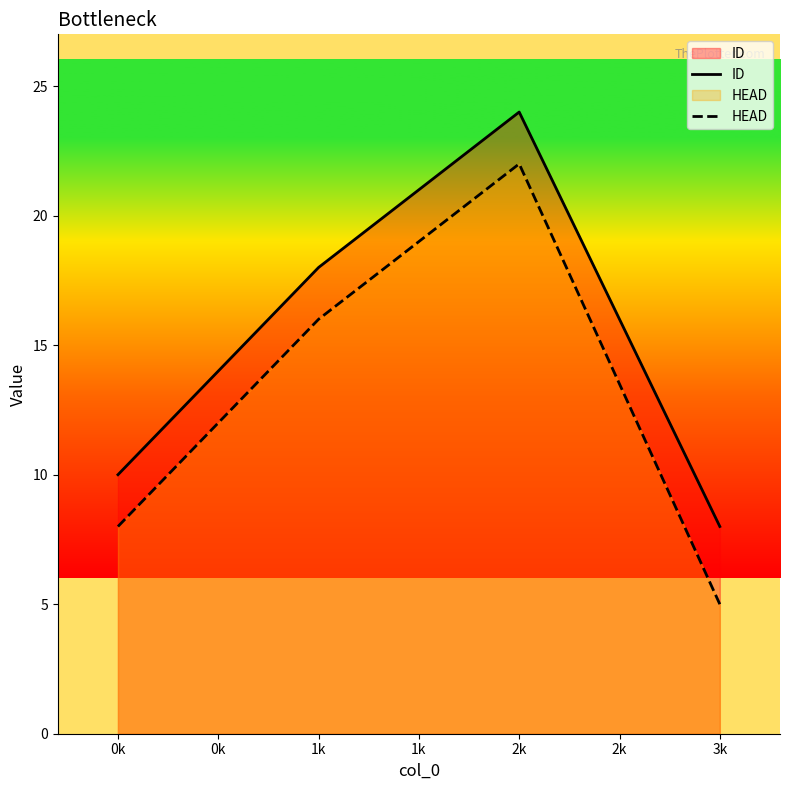

At which label is HEAD closest to 13?

1k